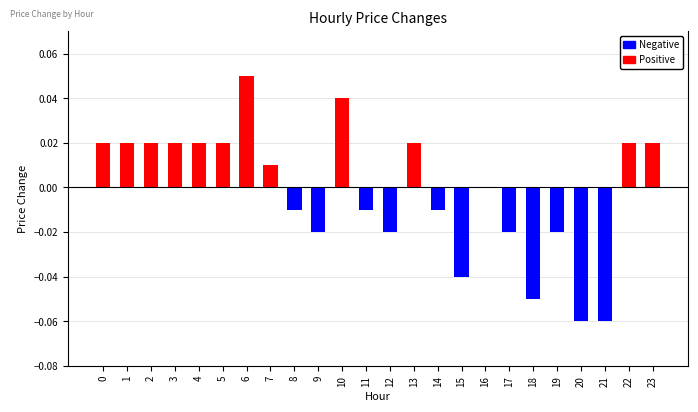

Which has a higher value, 6 or 21?

6